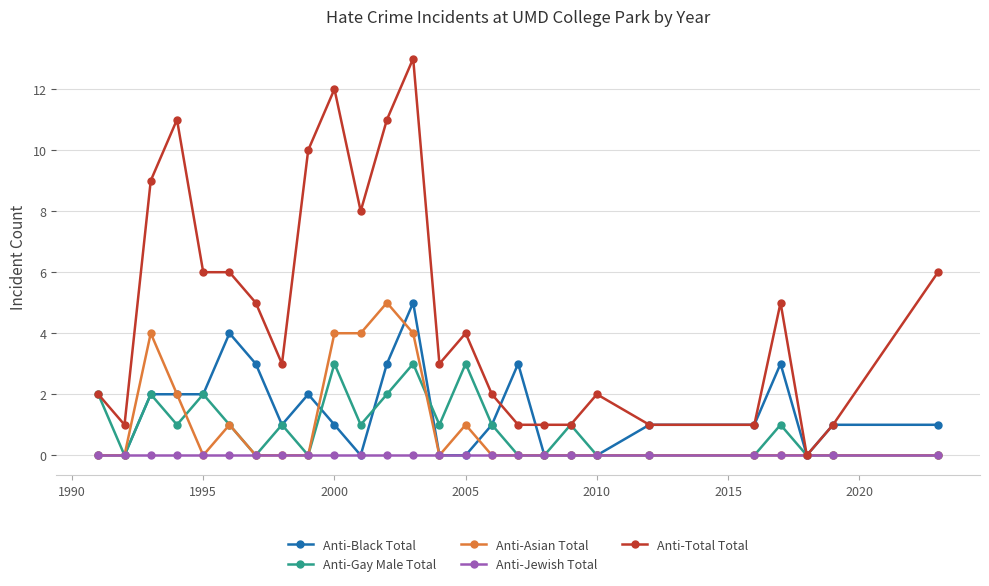

Which series has the largest total across all categories?

Anti-Total Total